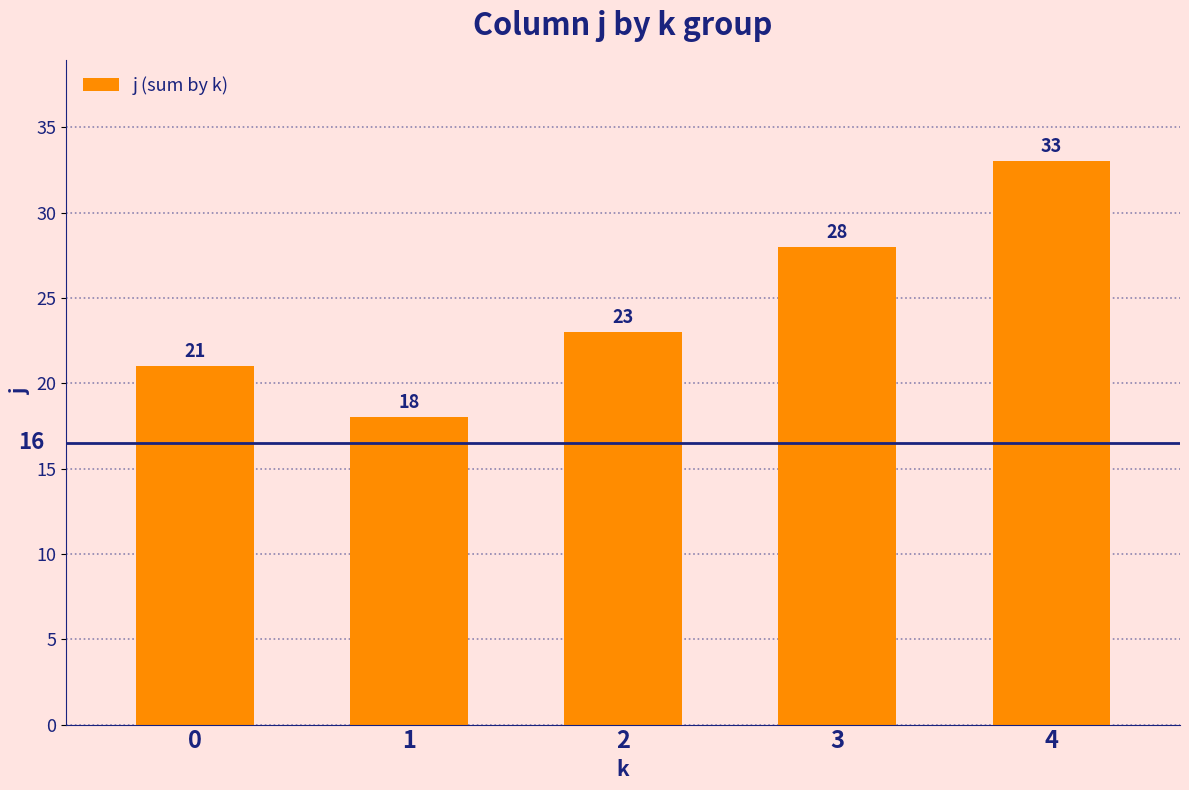

What is the sum of all values?

123